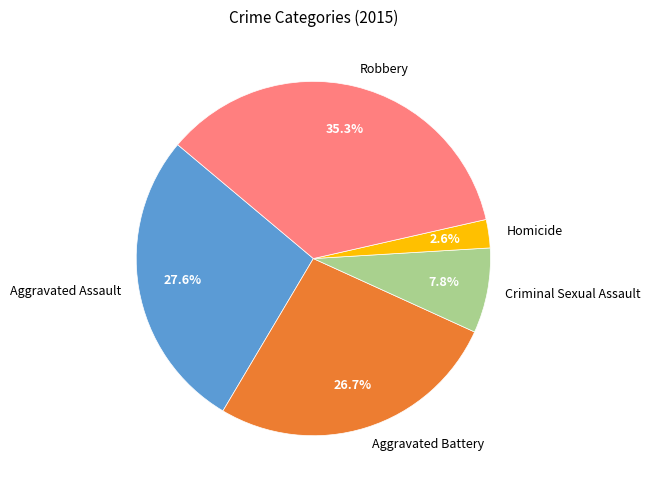

Does Aggravated Assault account for over 50% of the chart?

No